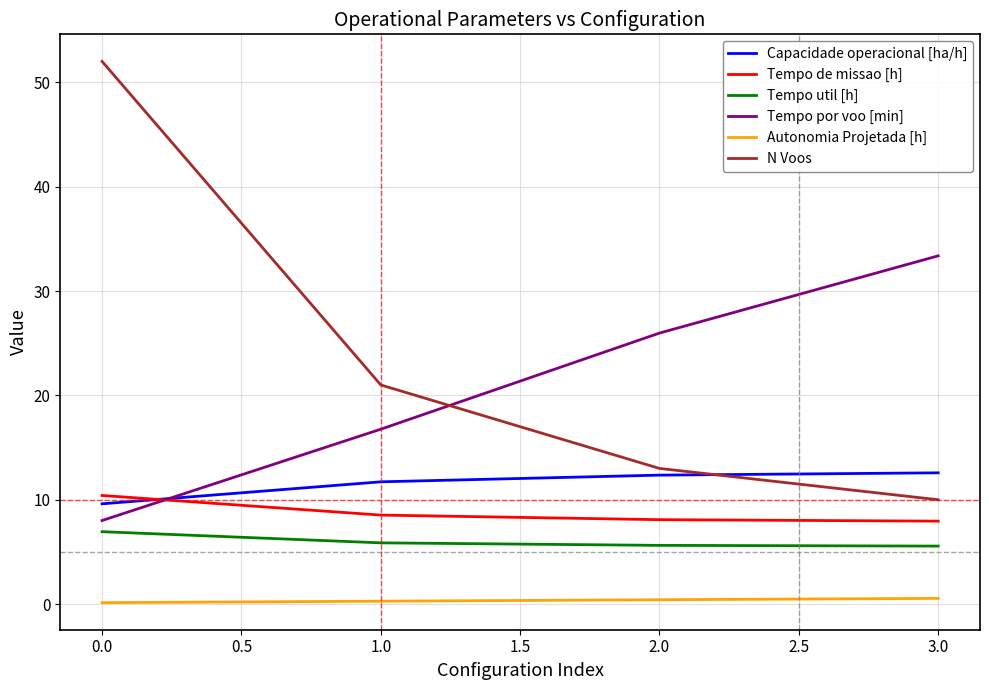

At how many categories does at least one series exceed 47?

1